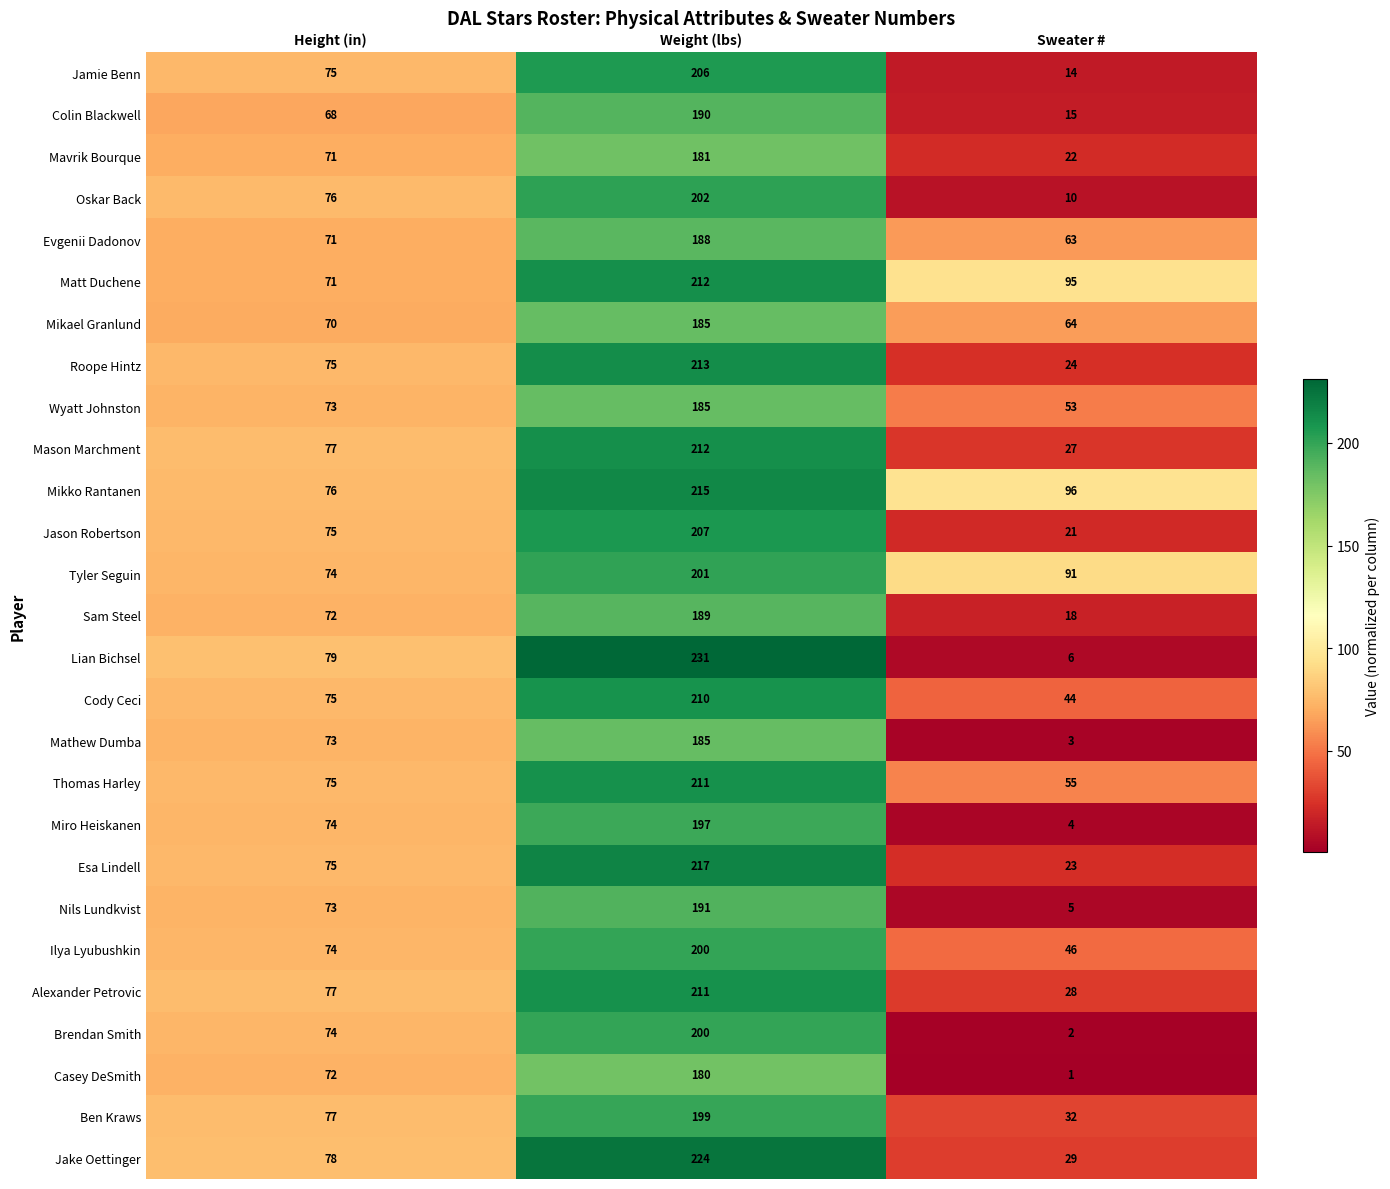

How many series are shown in this chart?

27